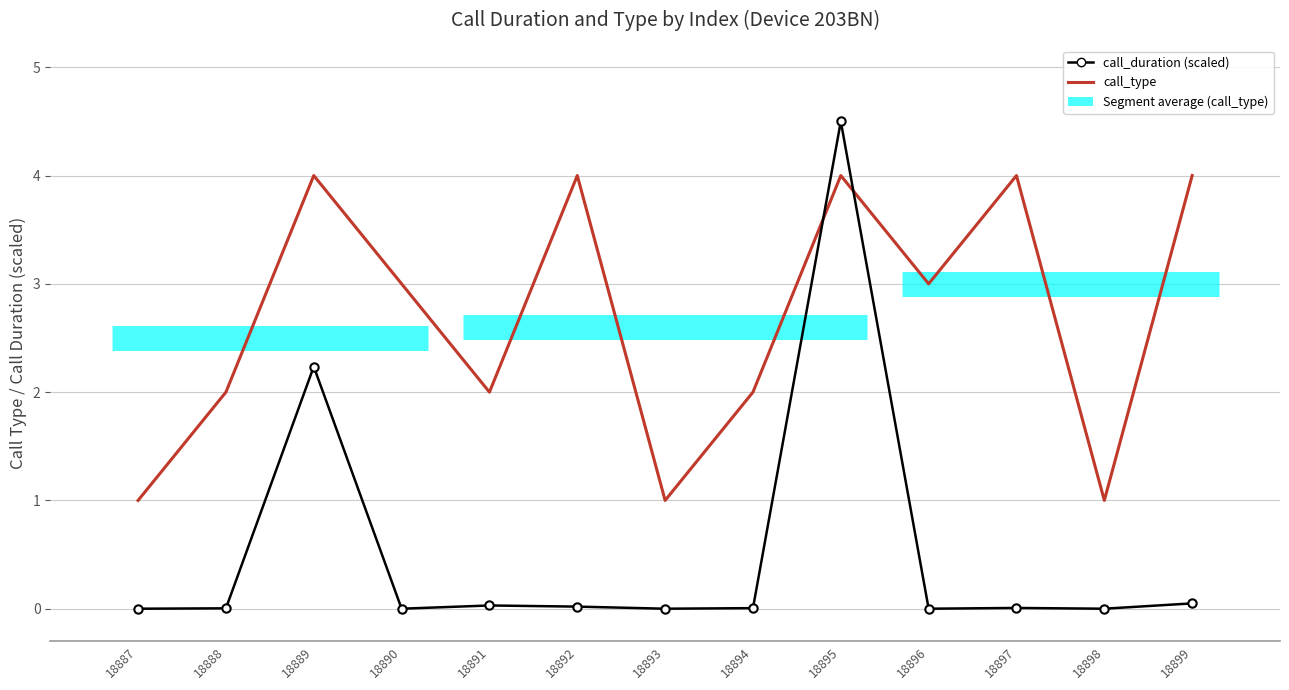

At which category does the chart reach its peak across all series?

18895